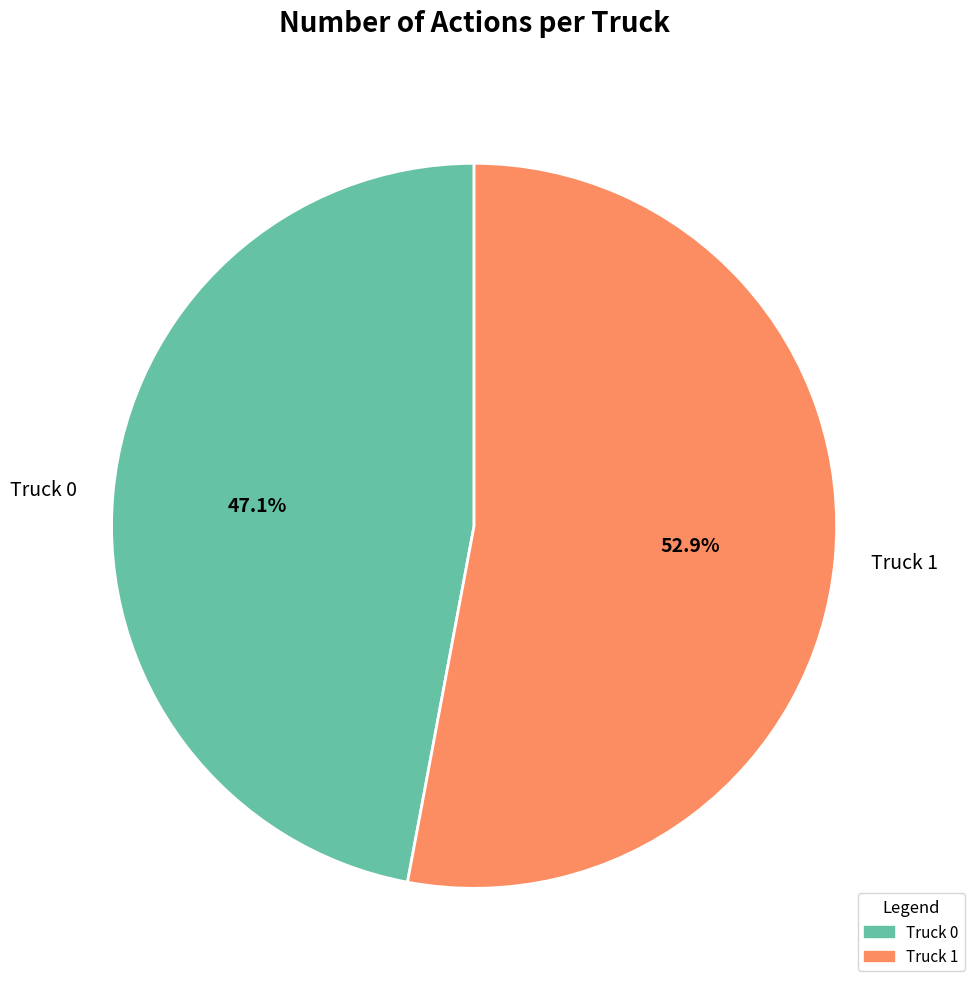

Rank the categories by value from highest to lowest.

Truck 1, Truck 0